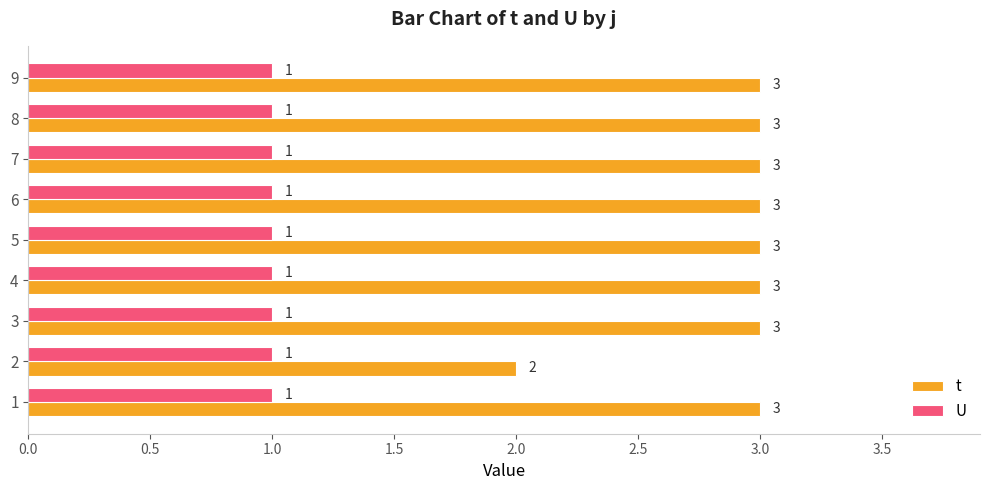

Is the value of U at 9 greater than the value of t at 5?

No